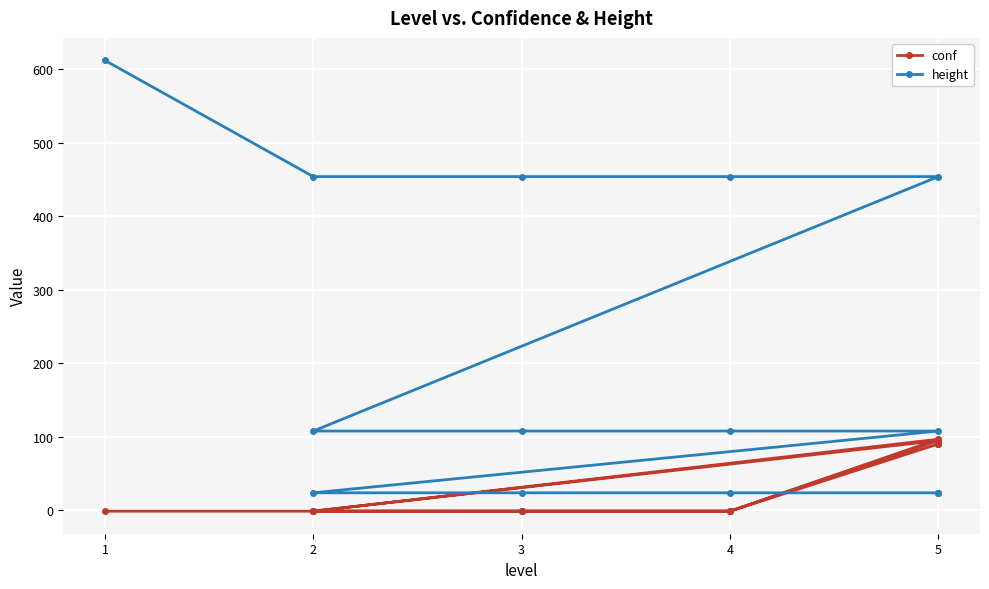

List the series in order of their peak value, lowest first.

conf, height